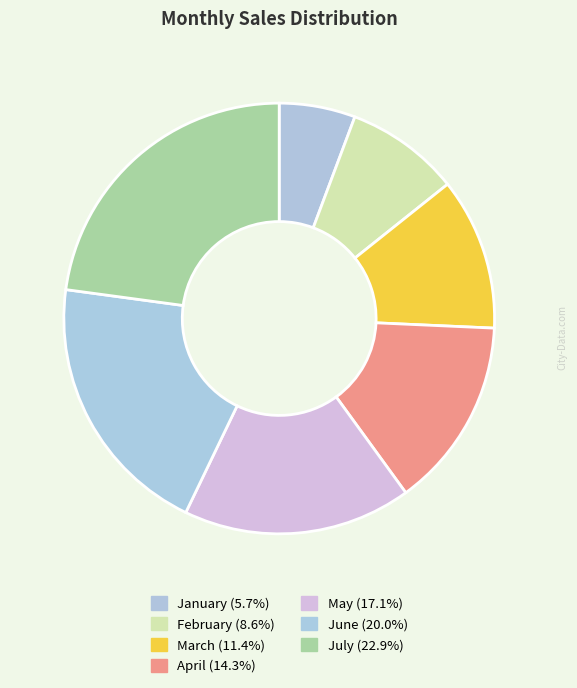

To the nearest percent, what is the difference between the largest and smallest slice percentages?

17%